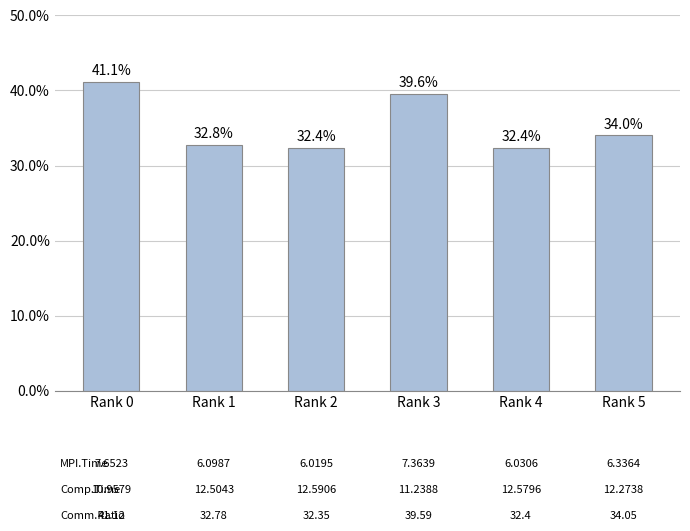

Are the bars grouped side by side (vs. stacked)?

No